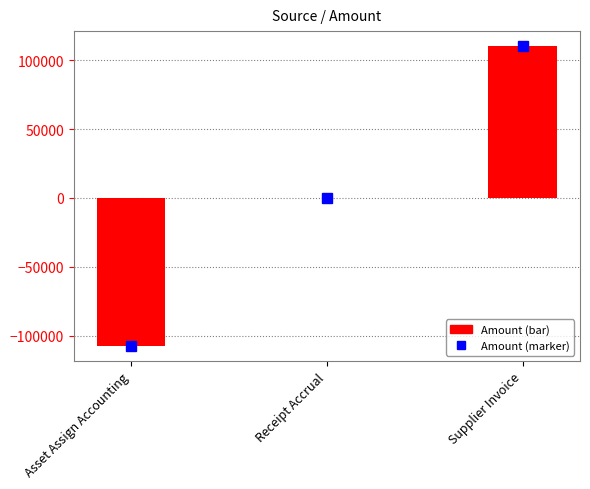

Read the value at Asset Assign Accounting.

-107747.7